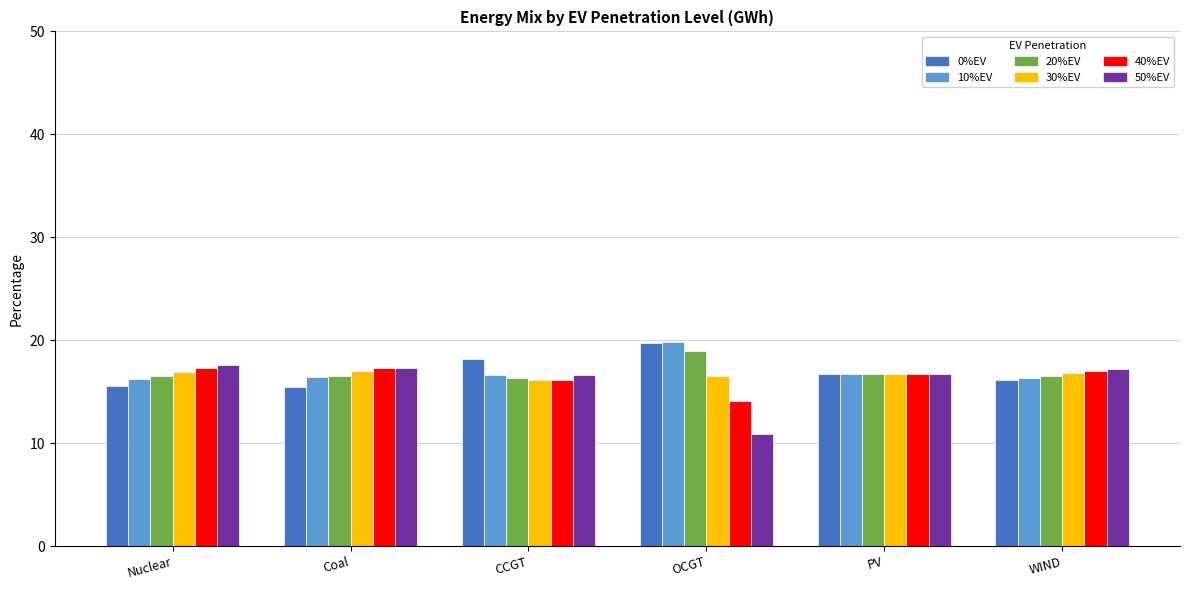

What is the highest value of the 40%EV series?

17.3